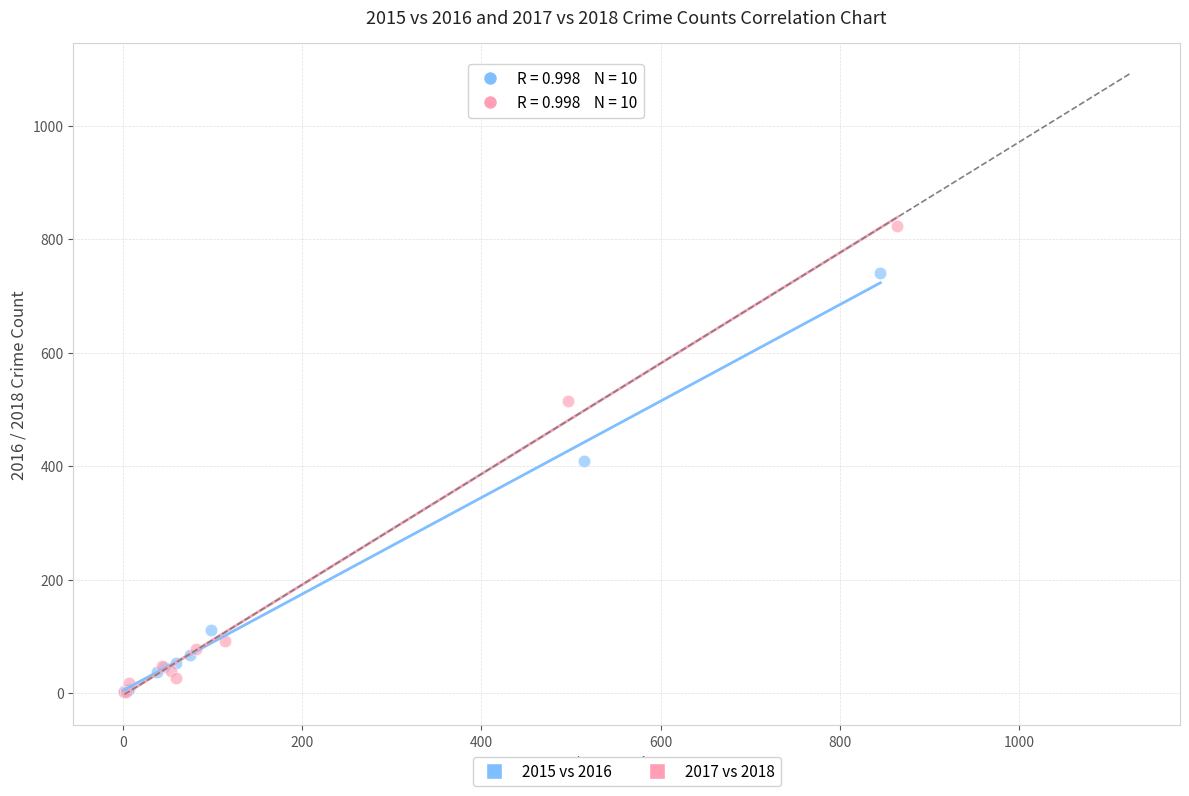

What are all the series names shown in the legend?

2015 vs 2016, 2017 vs 2018